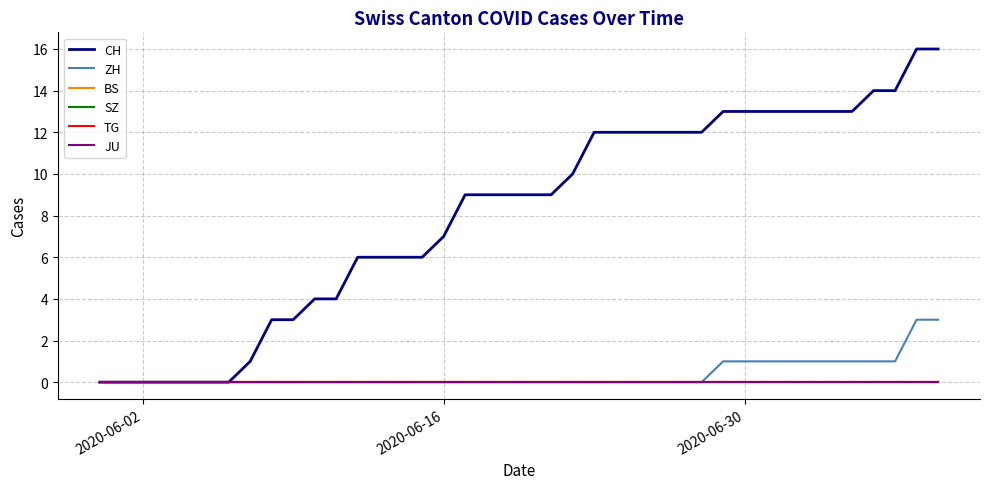

Does the chart display data point markers on the line(s)?

No